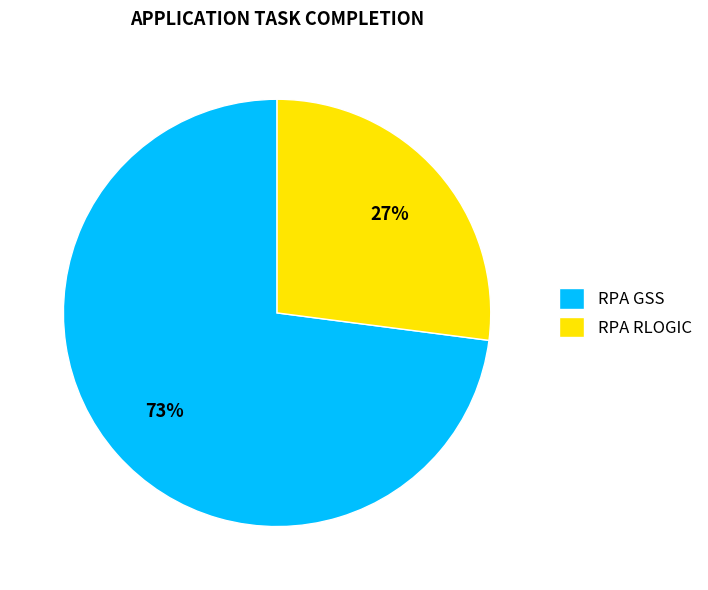

Which slice is the largest?

RPA GSS